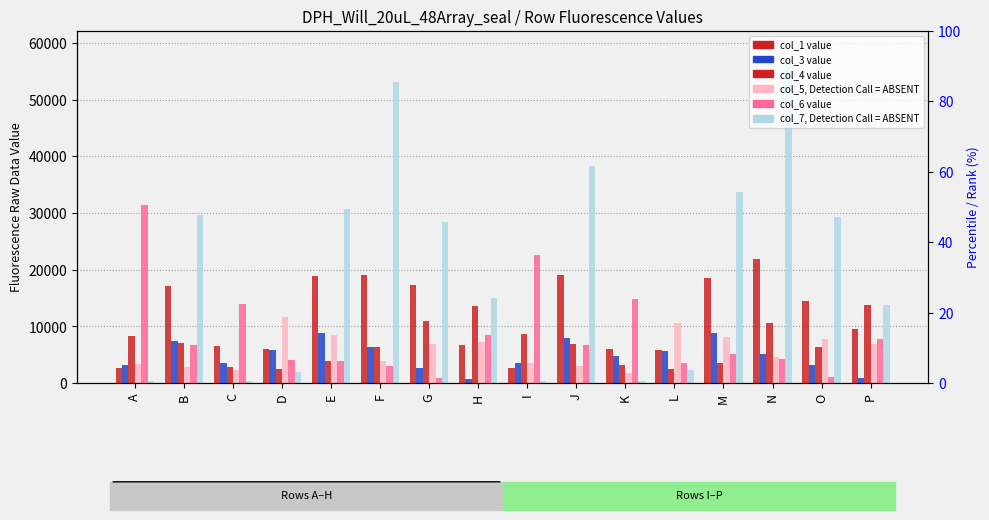

Where is col_5 nearest to the value 6737?

P